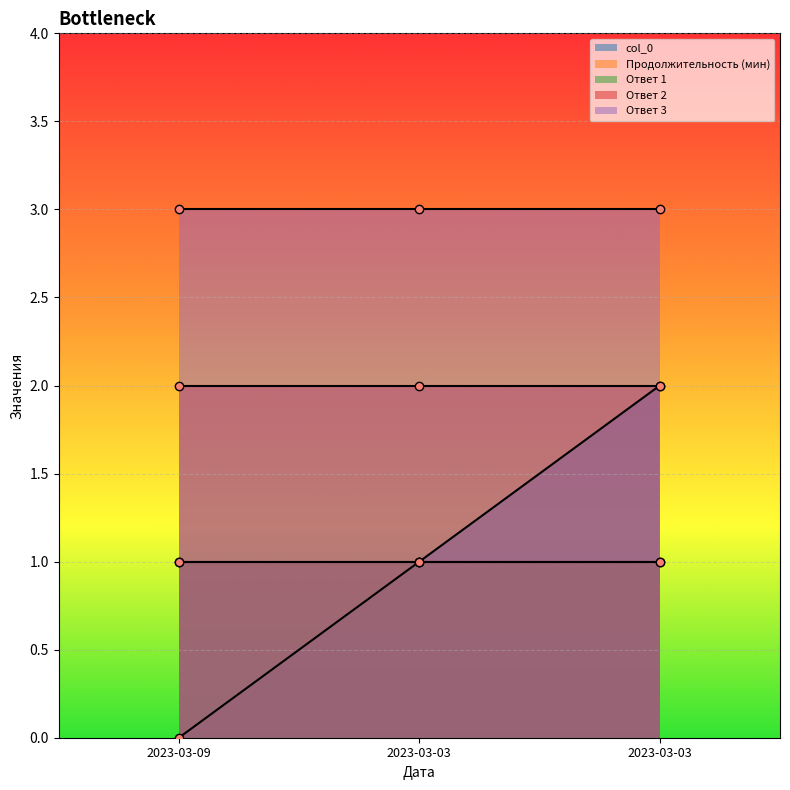

What is the minimum value for Продолжительность (мин)?

1